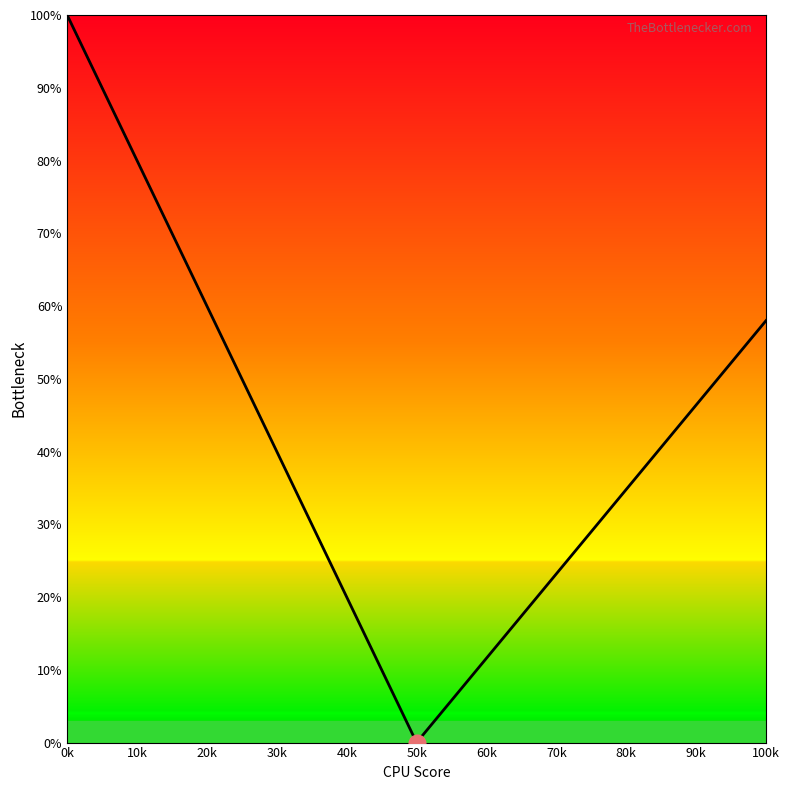

How many series are shown in this chart?

1